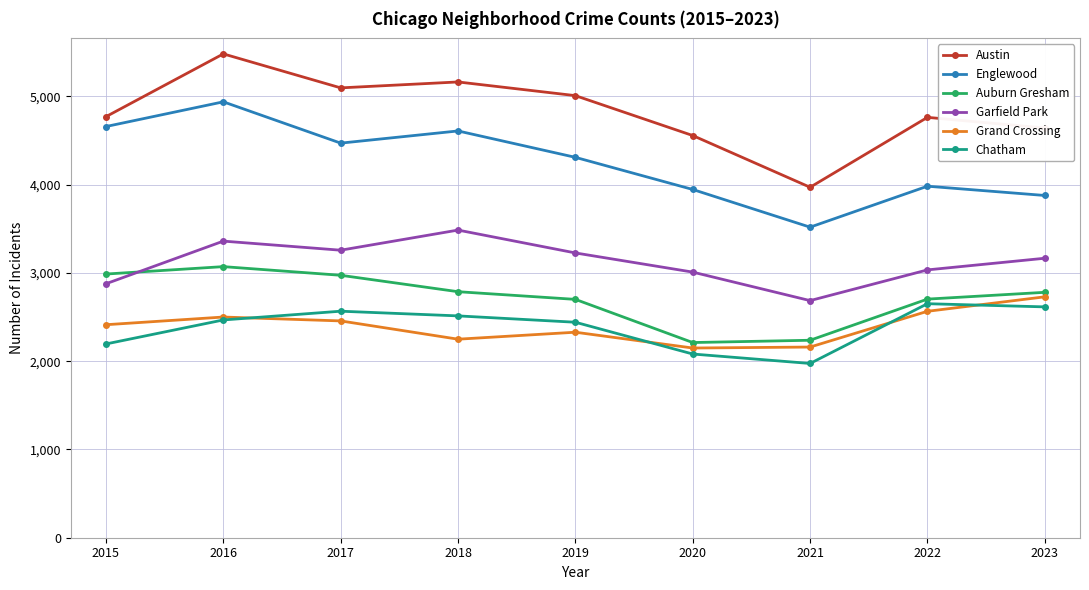

At which label does Auburn Gresham first exceed 2780?

2015